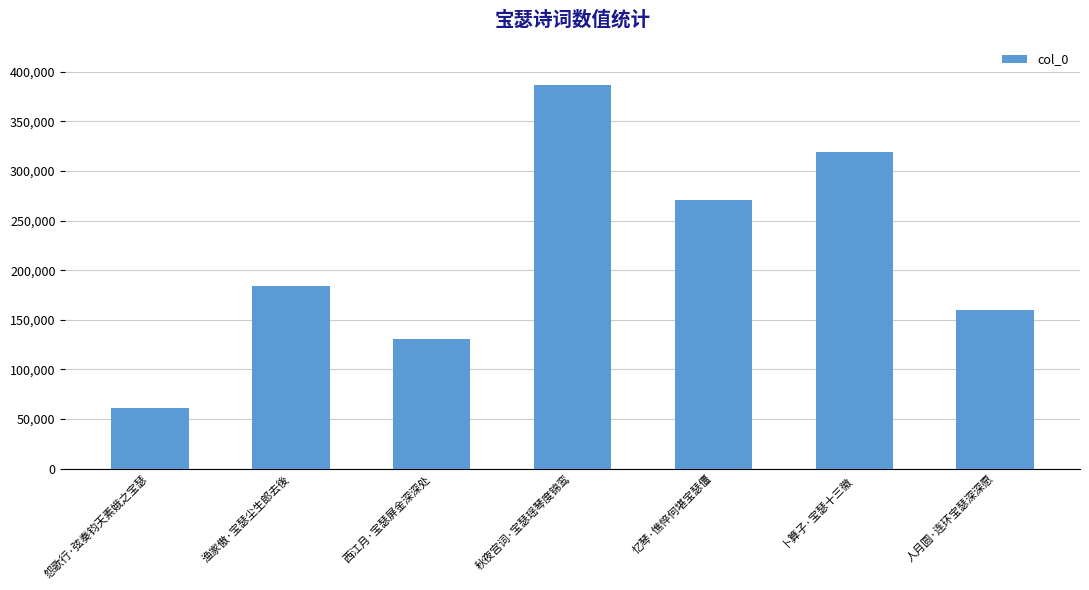

What is the average value?

216067